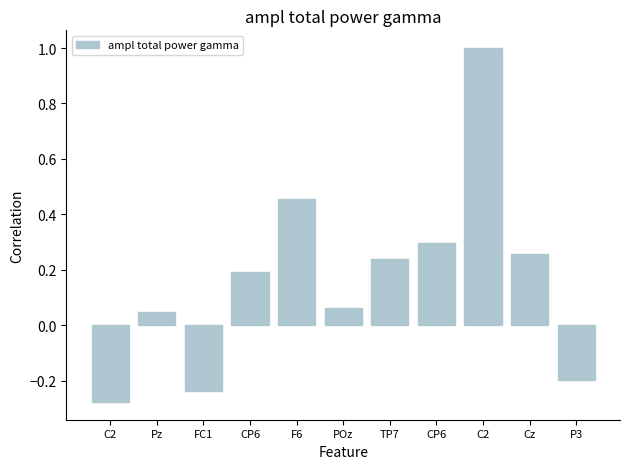

What is the change in value from F6 to Cz?

-0.2